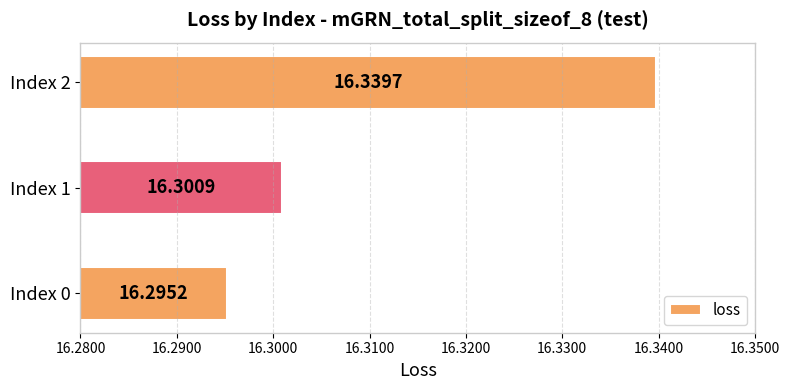

List the labels in order of value, largest first.

Index 2, Index 1, Index 0